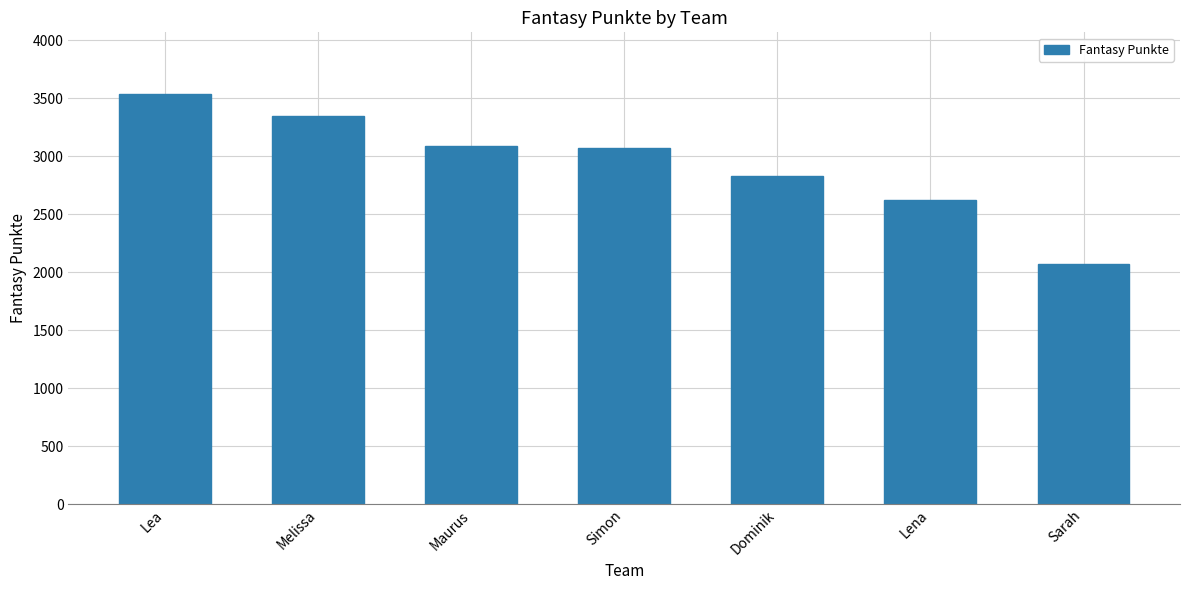

Count the values in the range 2623 to 3349.

5